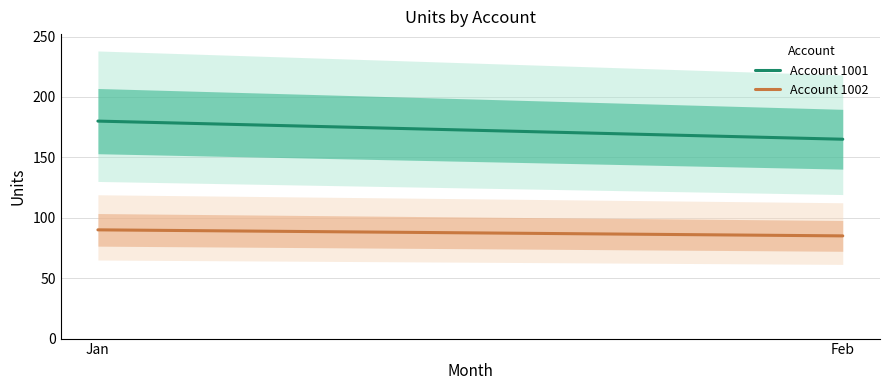

Is it true that Account 1002 equals 113 at Feb?

False